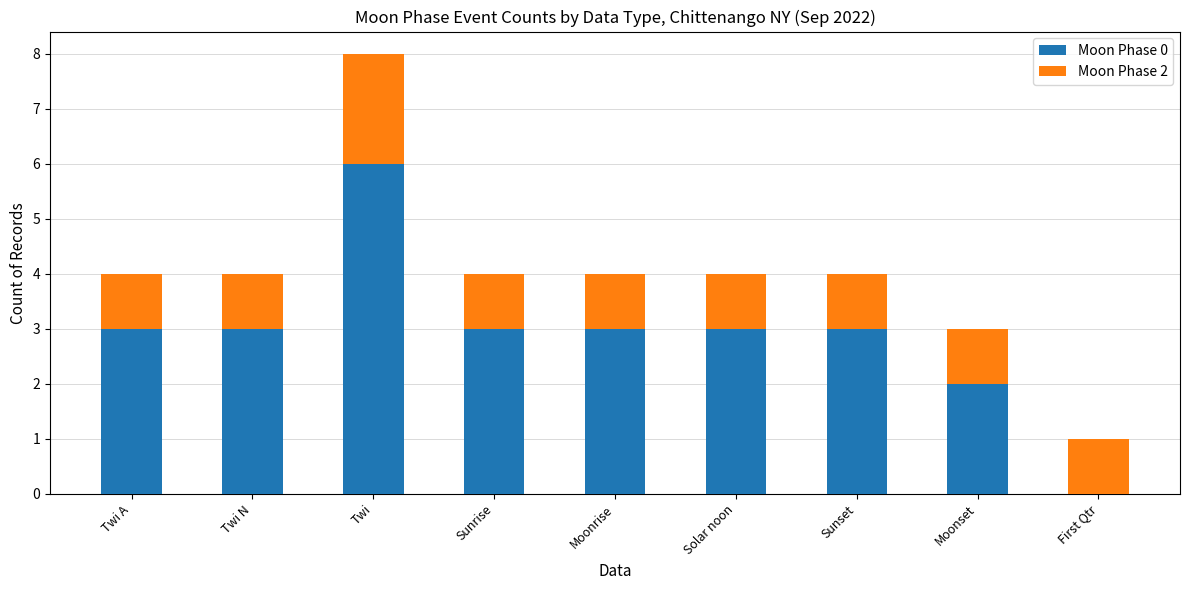

The value of Moon Phase 0 at Sunrise is 4. True or false?

False